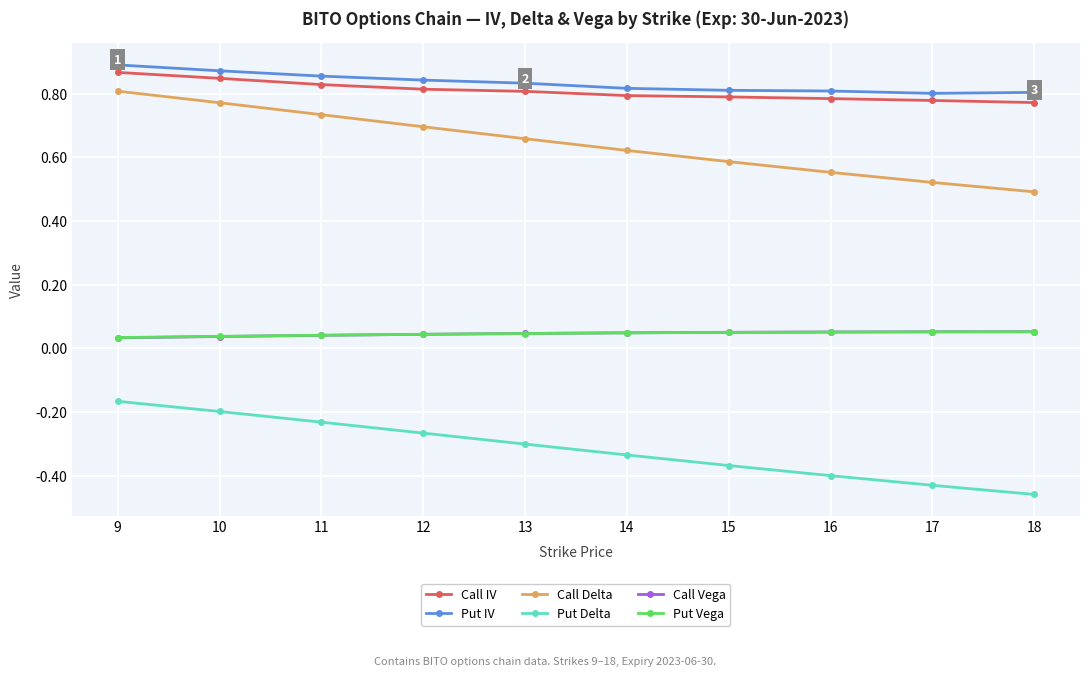

What is the sum of all Put Delta values?

-3.2